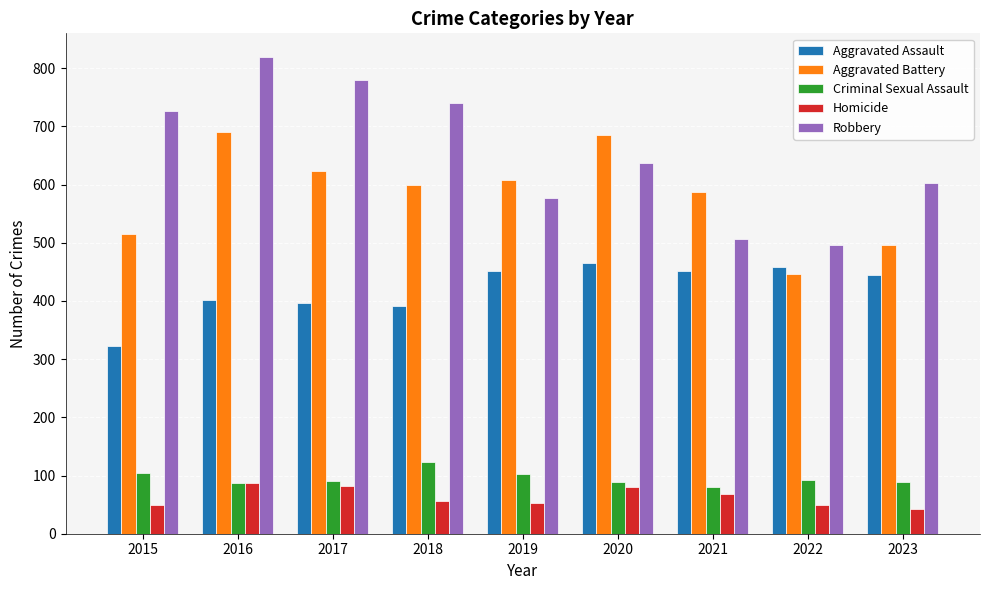

What is the total value across all series at 2015?

1719